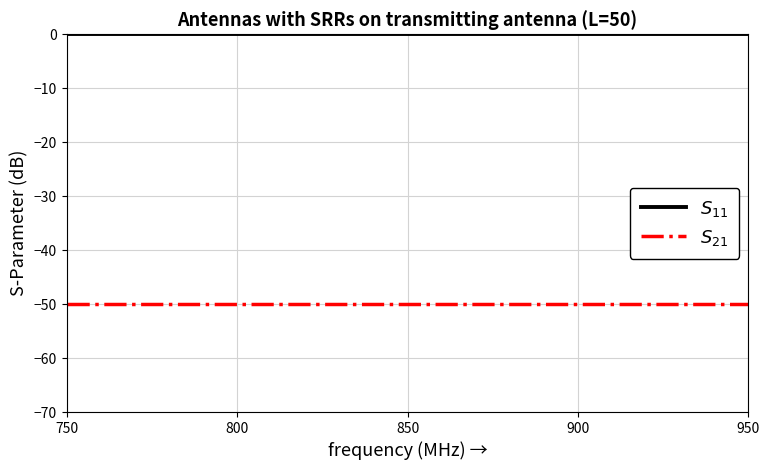

What is the minimum value shown in the chart?

-50